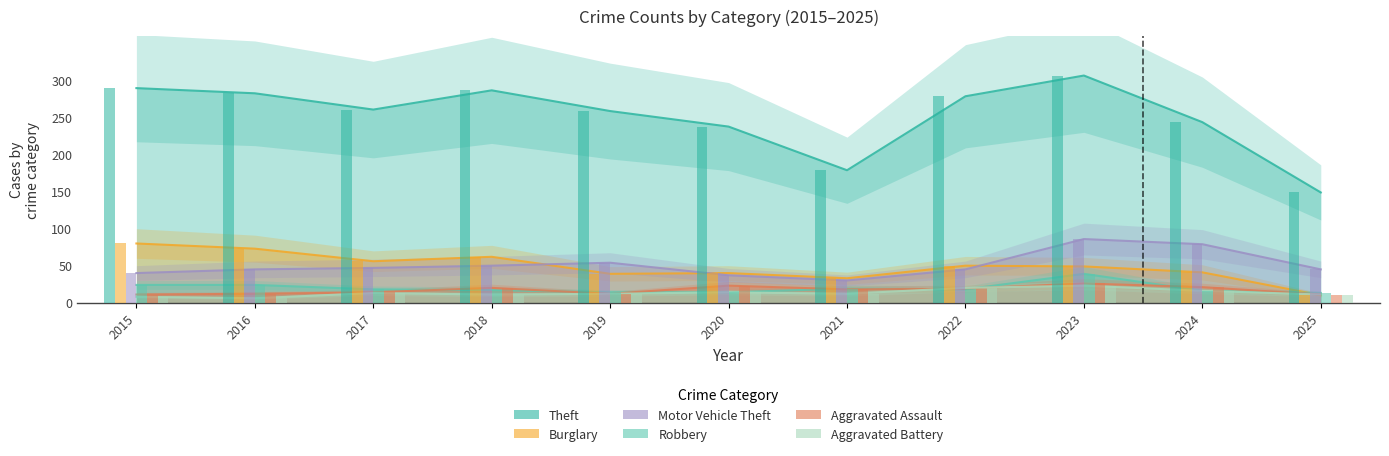

Is the value of Aggravated Battery at 2016 greater than the value of Burglary at 2025?

No